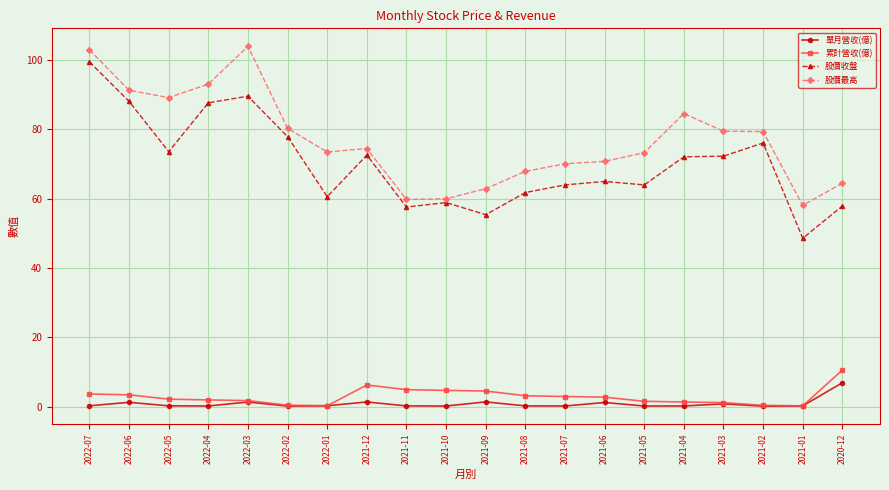

True or false: 單月營收(億) has more than 1 interior local peaks.

True